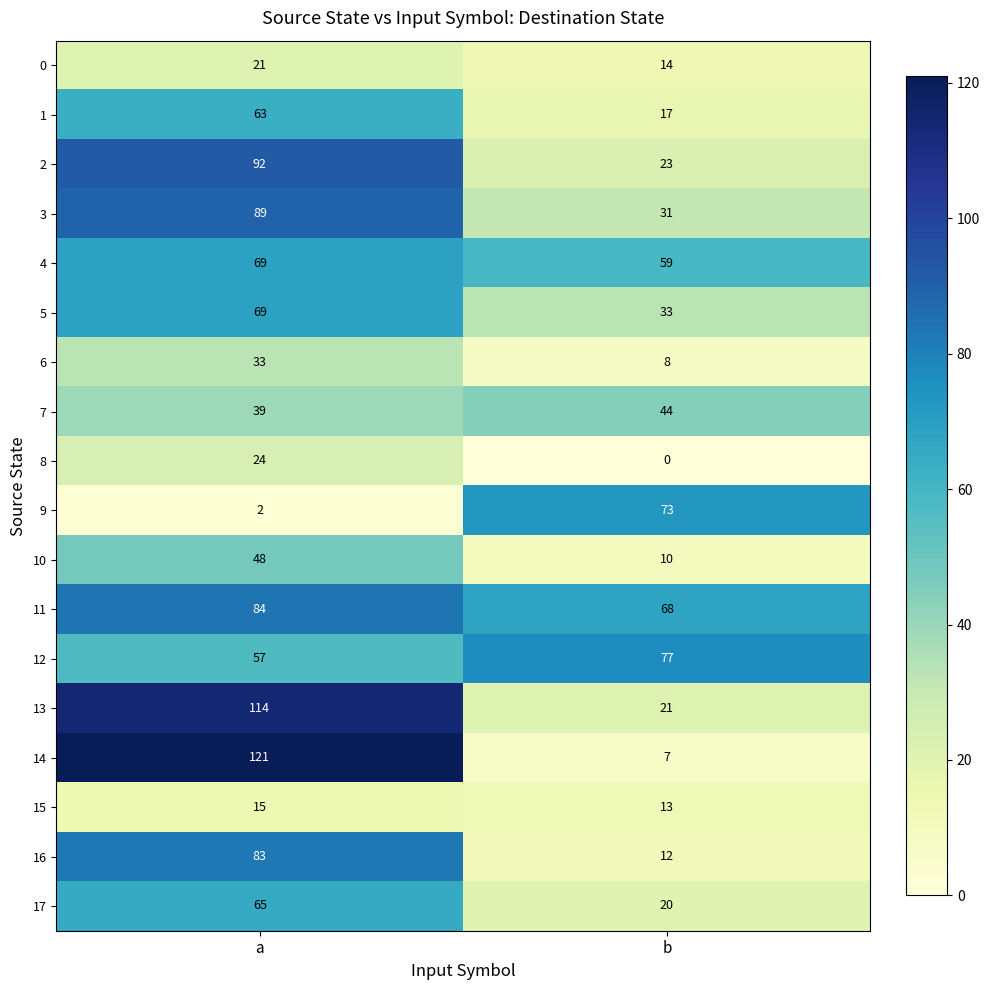

What is the total value across all series at b?

530